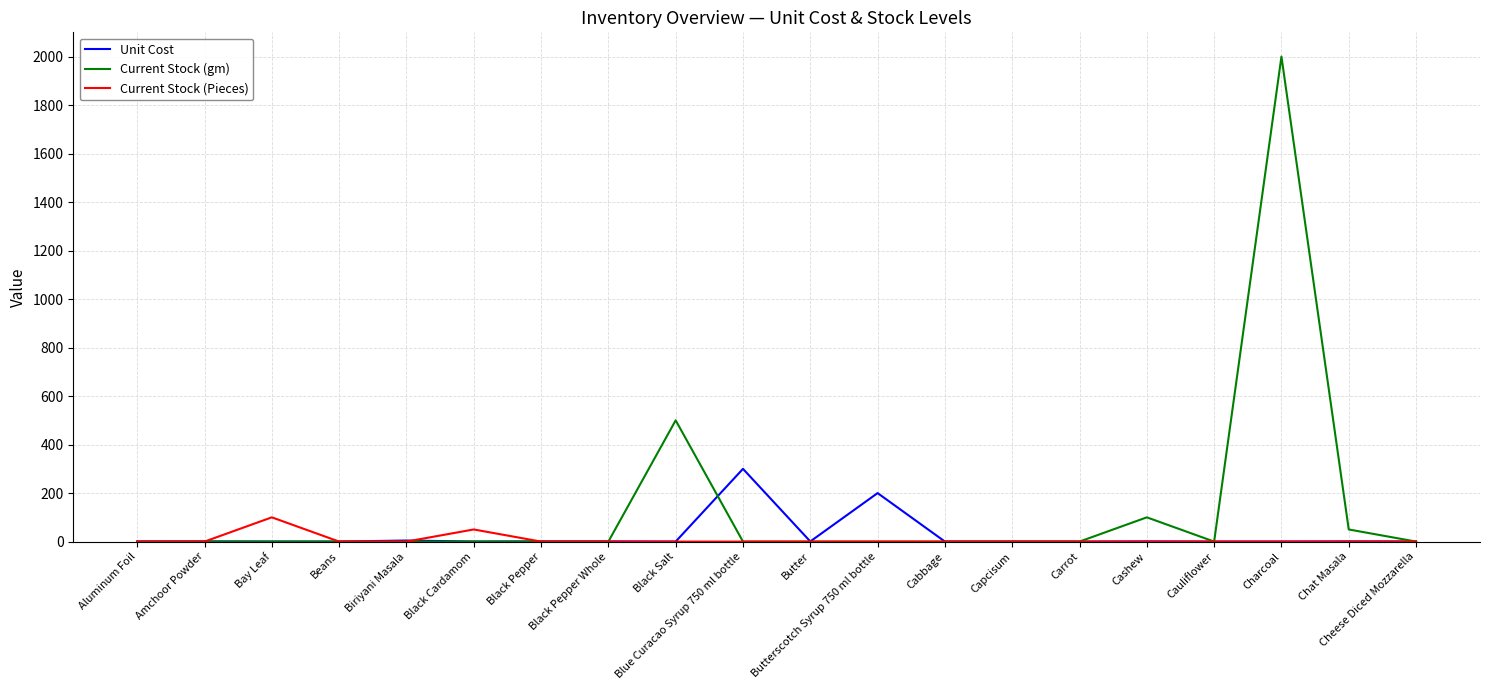

At which category is the sum across all series the highest?

Charcoal